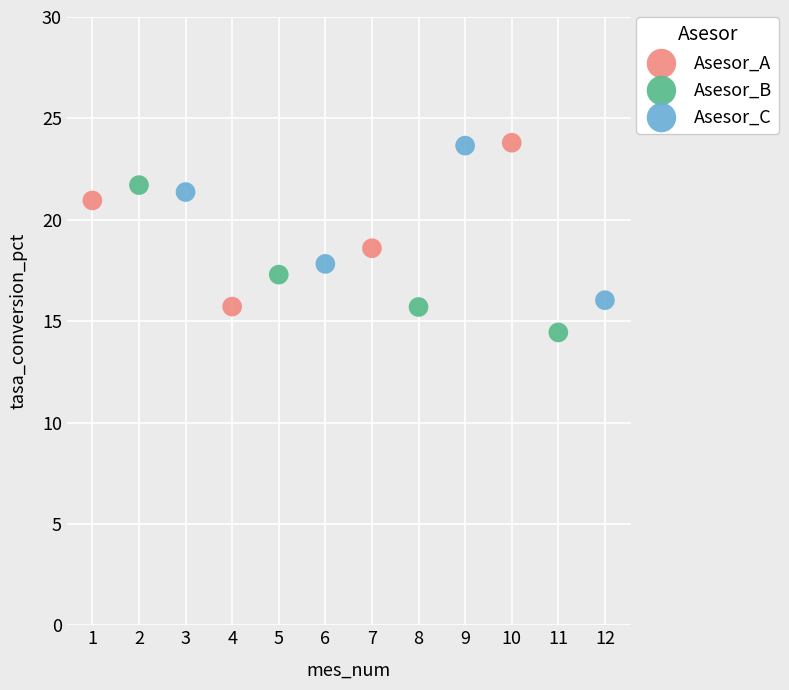

Which series has the widest spread of Y values?

Asesor_A